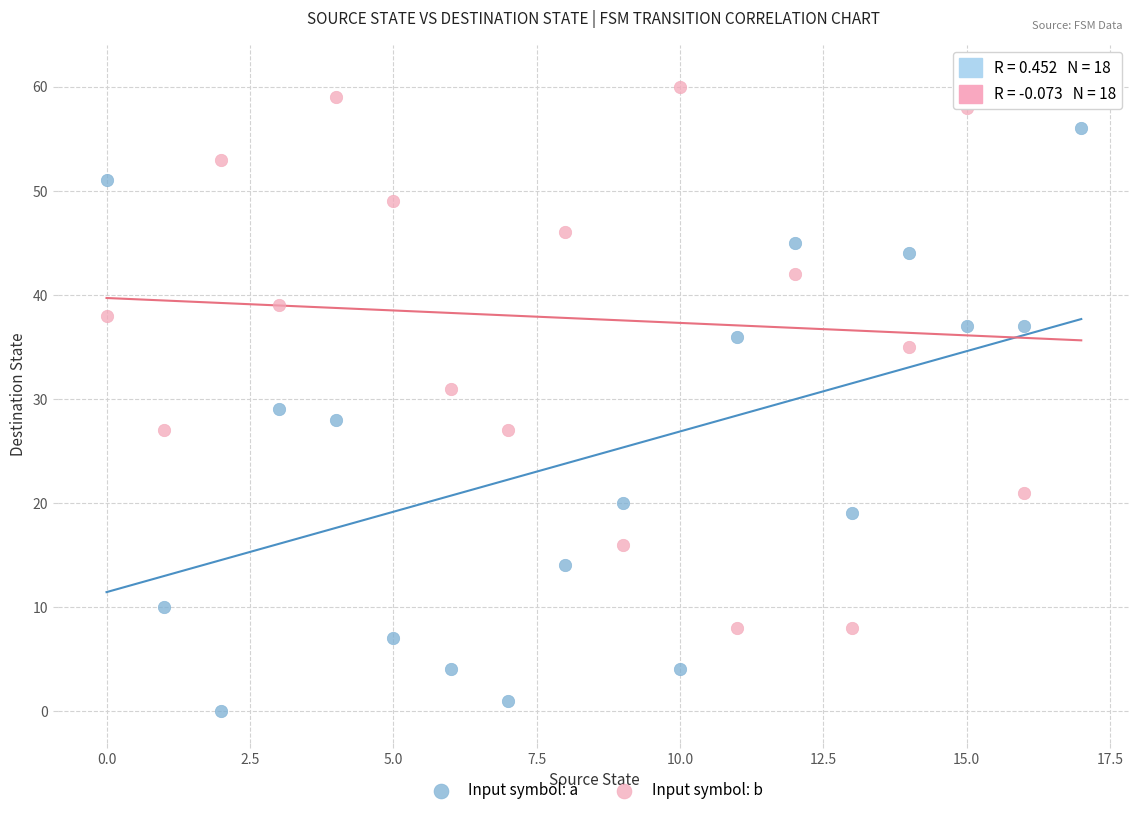

What are all the series names shown in the legend?

Input symbol: a, Input symbol: b